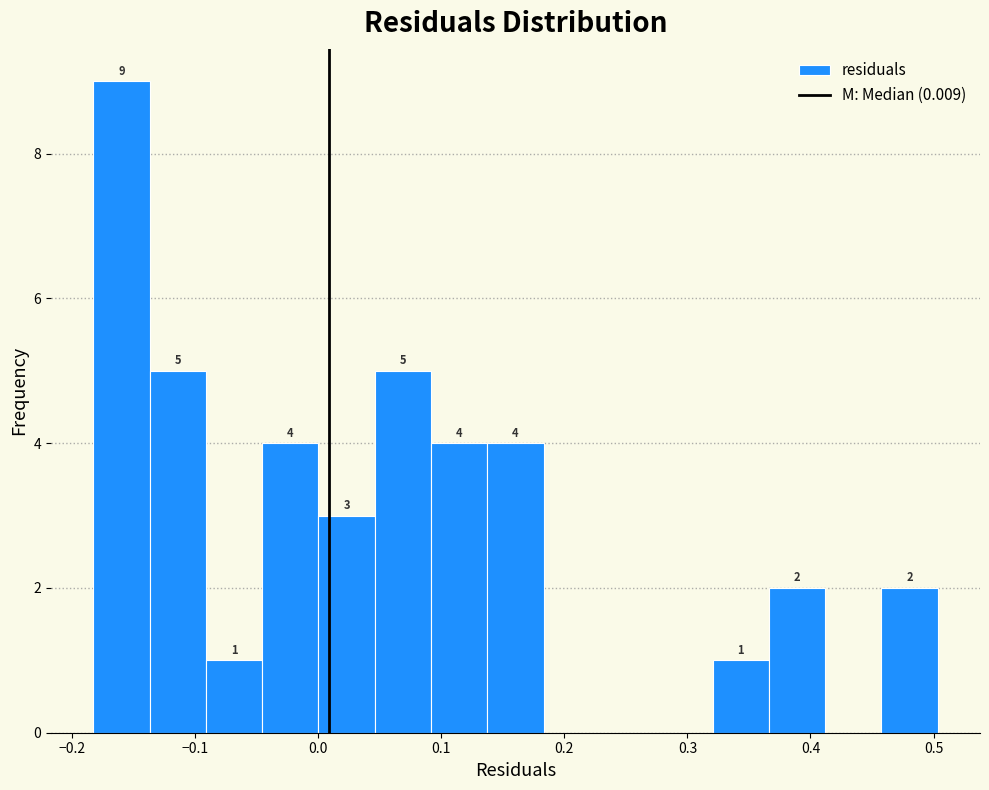

Which range on the x-axis has the tallest bar?

-0.18 to -0.14